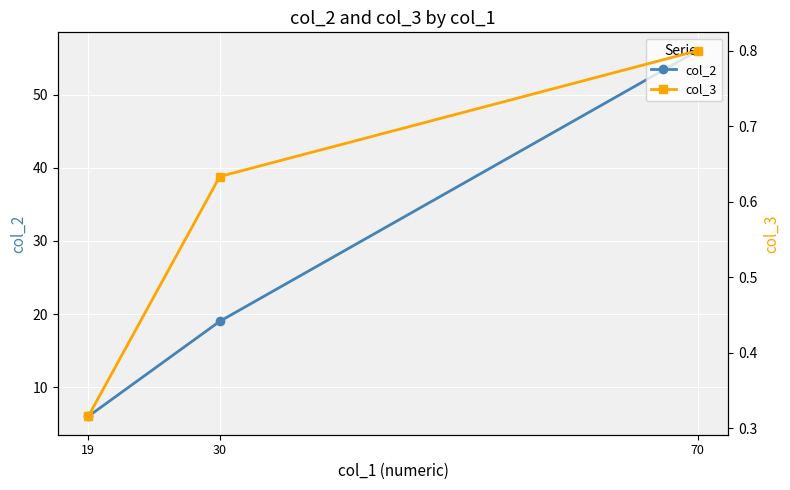

Read the col_2 value at 70.

56